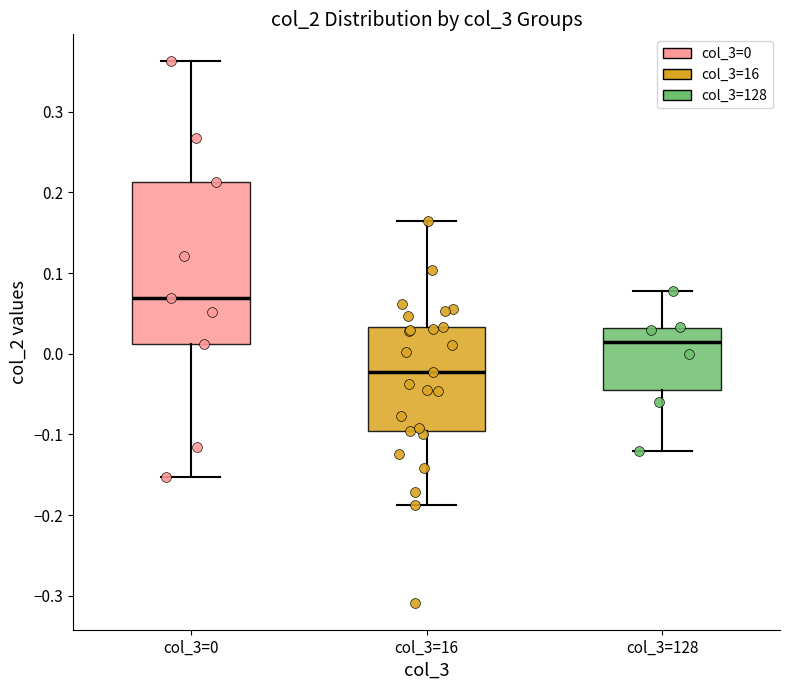

Where does the median line of the box for col_3=0 sit on the y-axis? The values are not printed on the chart, so give them approximately, as read against the axis.

0.07